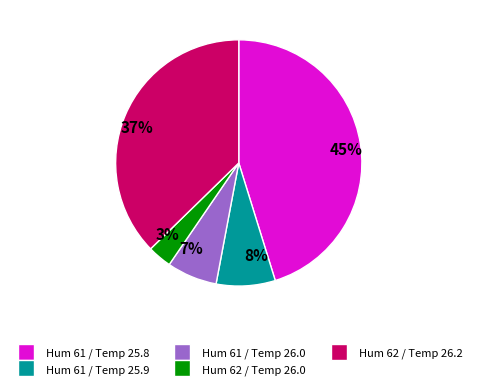

Which category has the biggest portion of the pie?

45%